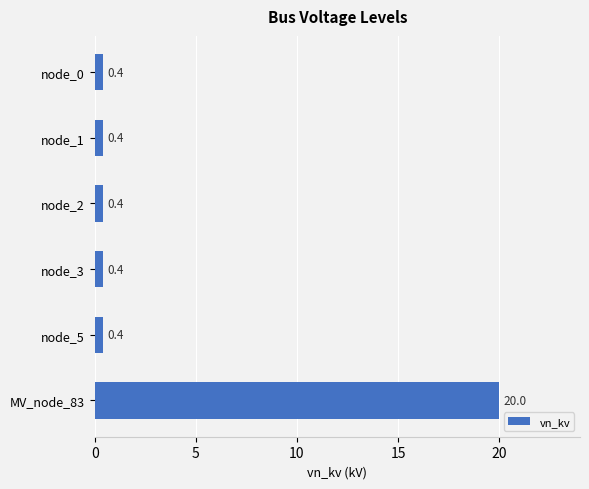

Are the bars grouped side by side (vs. stacked)?

No